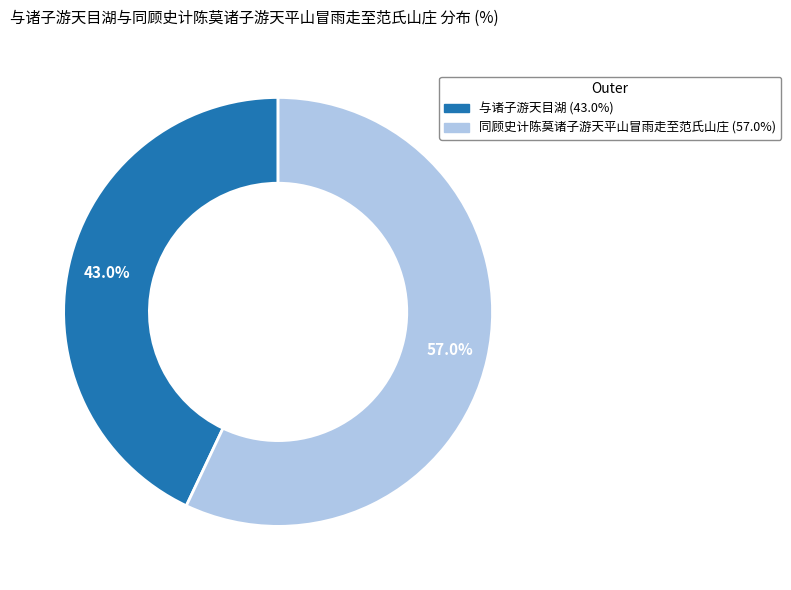

Which has a higher value, 与诸子游天目湖 or 同顾史计陈莫诸子游天平山冒雨走至范氏山庄?

同顾史计陈莫诸子游天平山冒雨走至范氏山庄